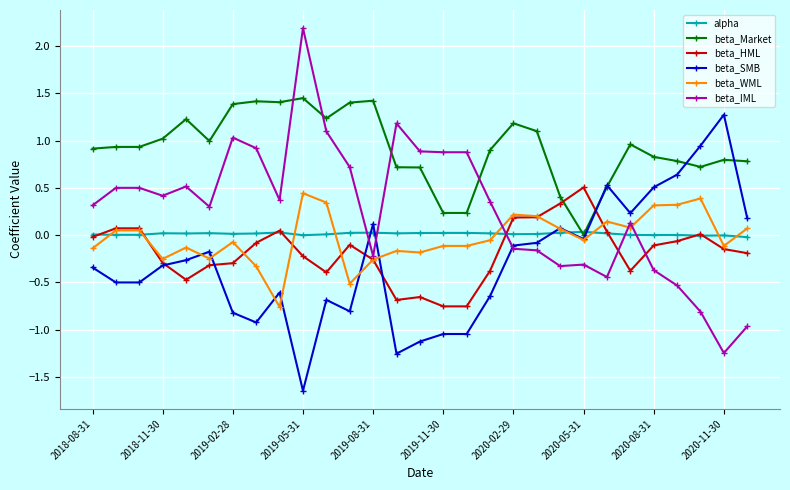

True or false: beta_HML has more than 1 interior local peaks.

True